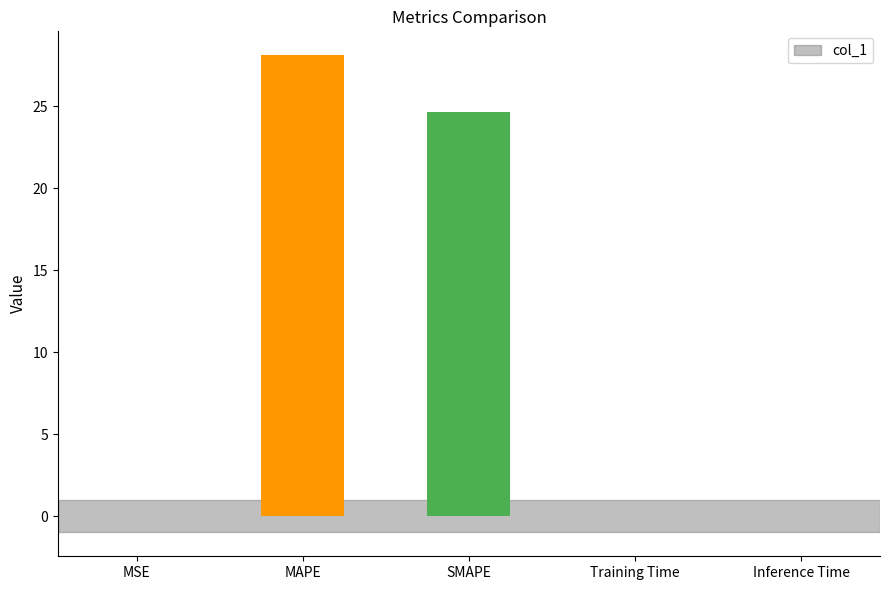

Which category has the highest value across all series?

MAPE